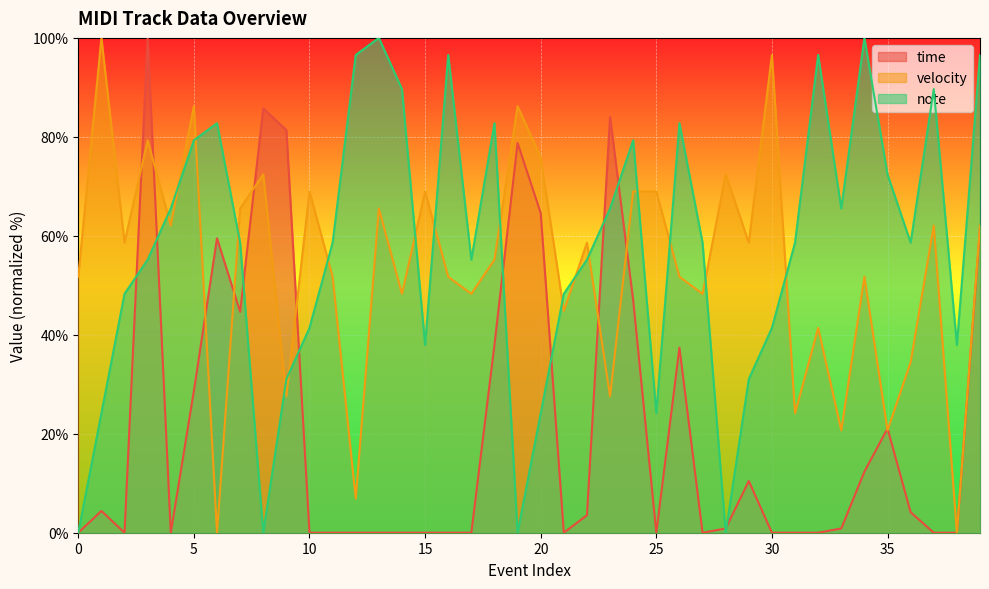

How many lines are shown in the chart?

3